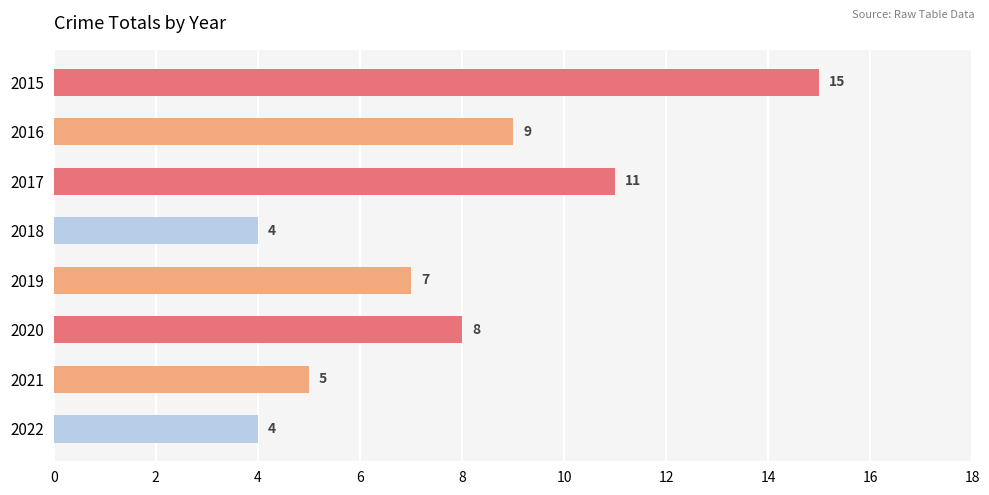

How many data points are less than 8?

4